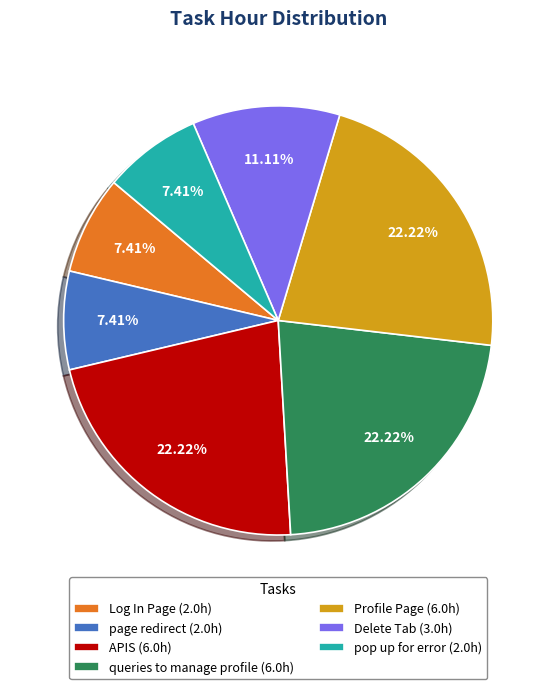

How many segments does this pie chart have?

7